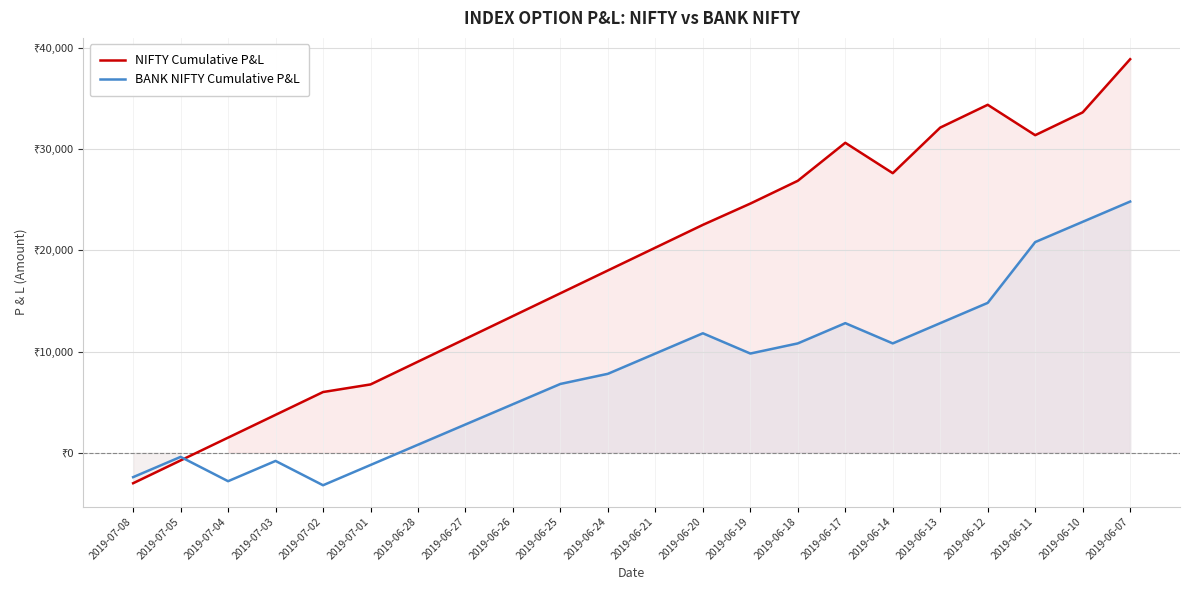

What is the label of the 2nd point from the right?

2019-06-10